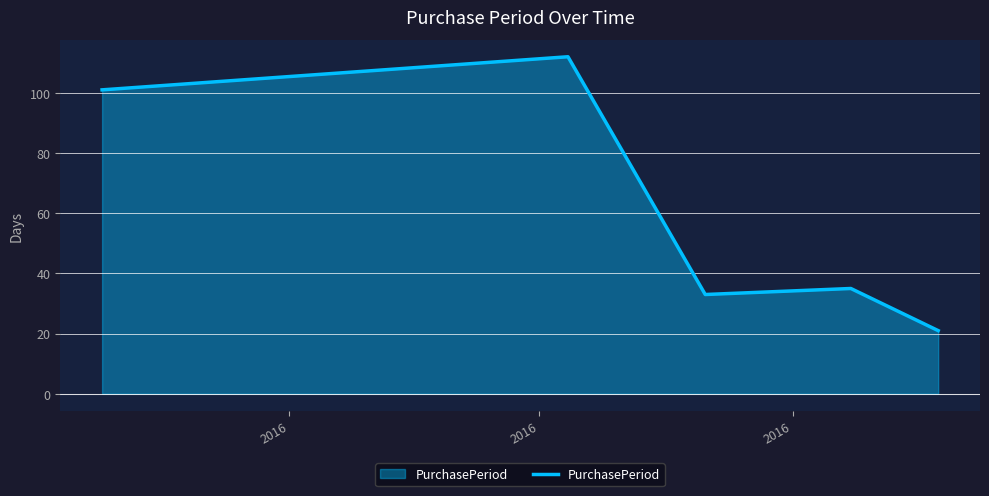

What is the greatest value displayed?

112